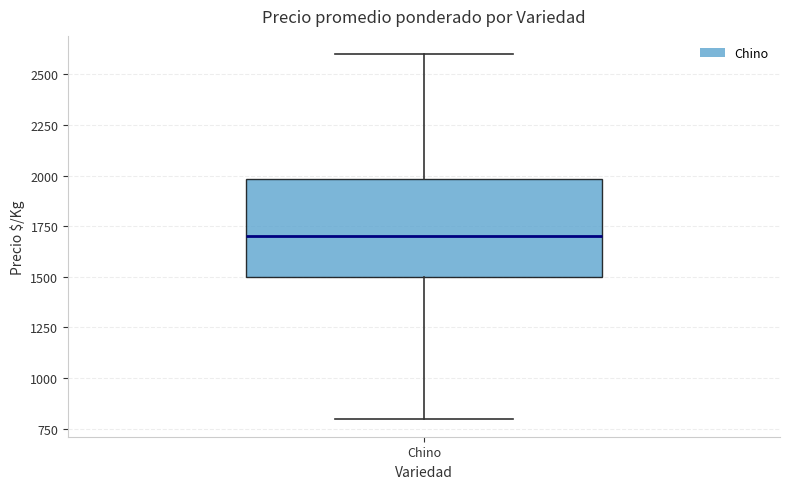

Read this box plot against the y-axis: the position of the median line, the range covered by the box, and the ends of both whiskers. The values are not printed on the chart, so give them approximately, as read against the axis.

median 1700, box 1500 to 2000, whiskers 800 to 2600